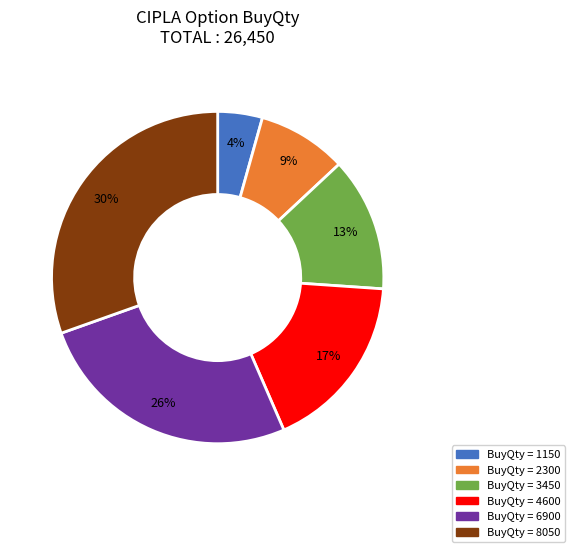

Is there any slice that represents more than half of the pie?

No